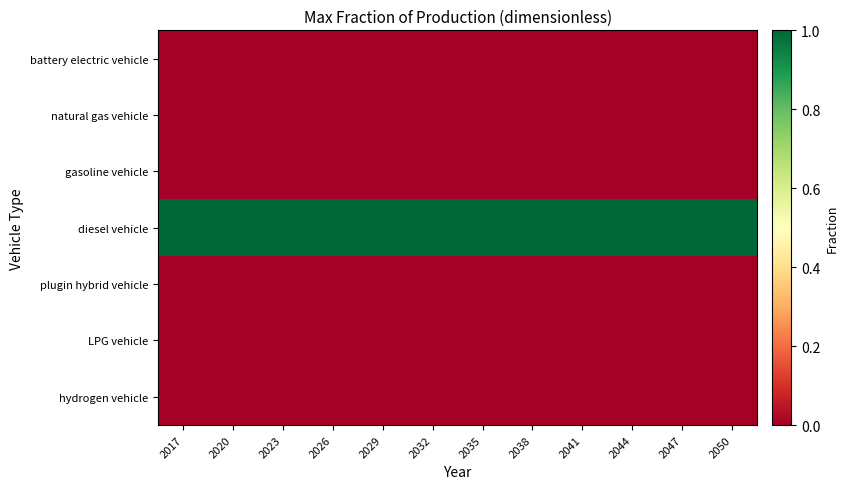

At which category does the chart reach its peak across all series?

2017